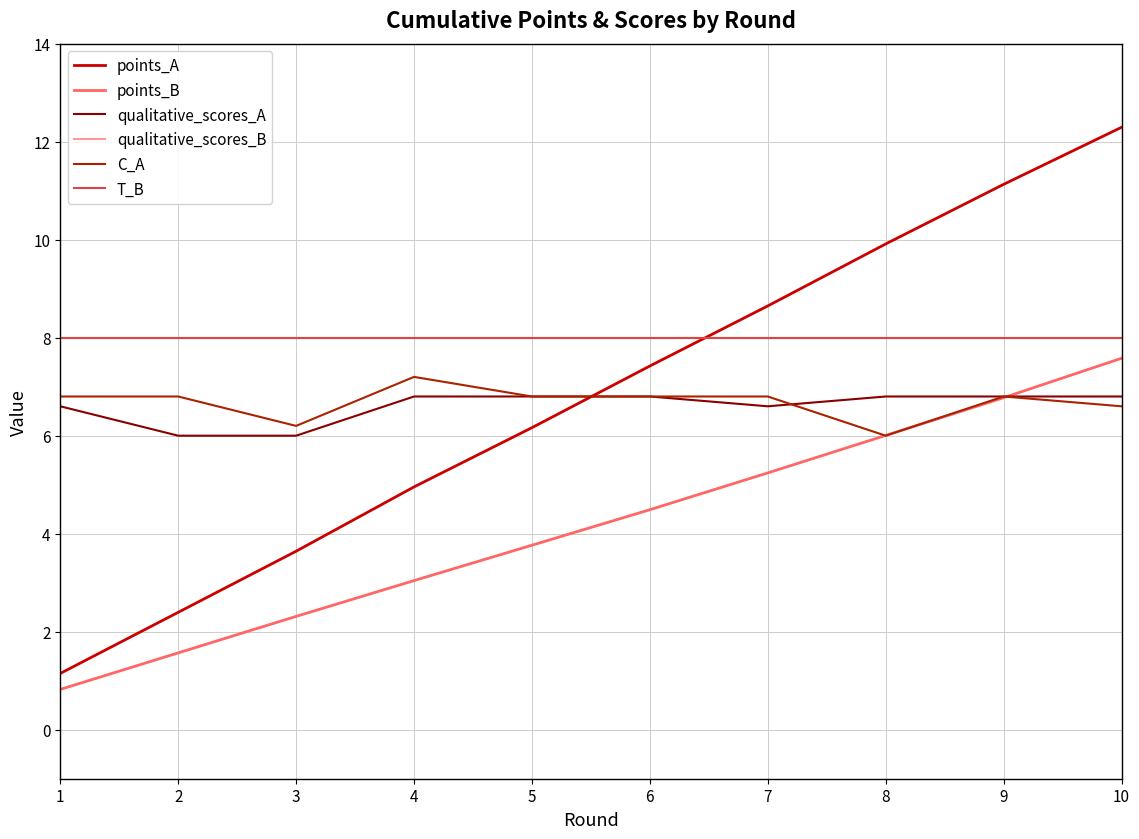

What is the difference between the maximum and second lowest values in the points_A series?

9.9